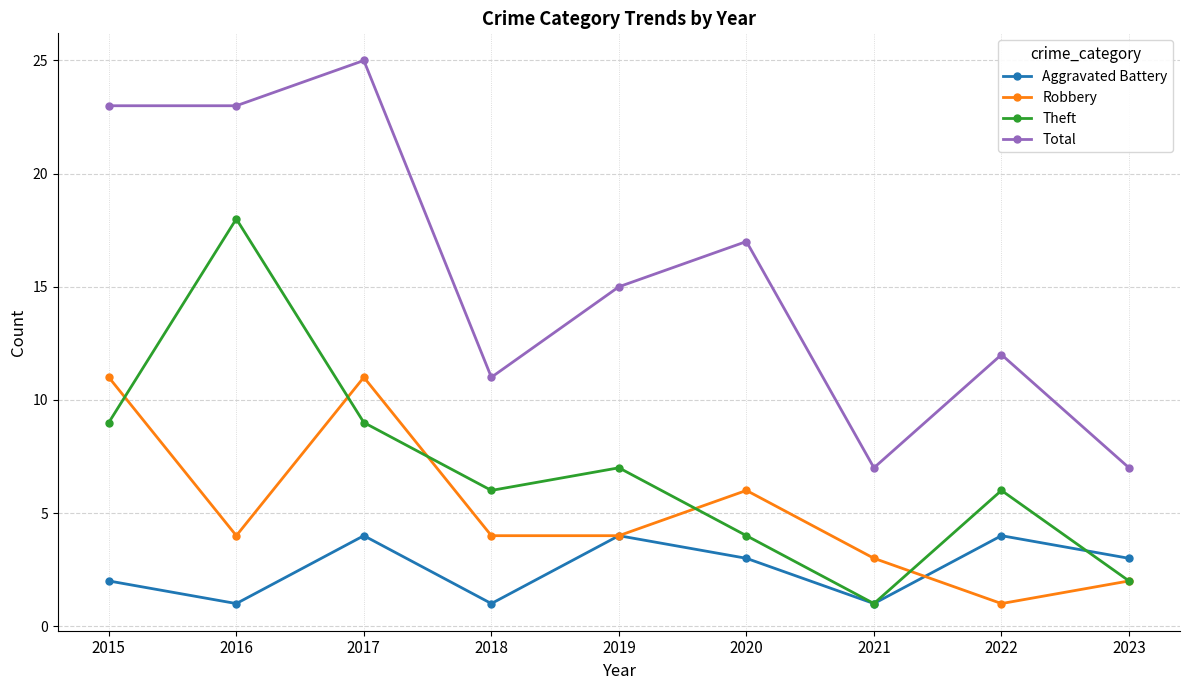

Reading left to right, extract all data points from this chart.

Aggravated Battery: 2	1	4	1	4	3	1	4	3
Robbery: 11	4	11	4	4	6	3	1	2
Theft: 9	18	9	6	7	4	1	6	2
Total: 23	23	25	11	15	17	7	12	7